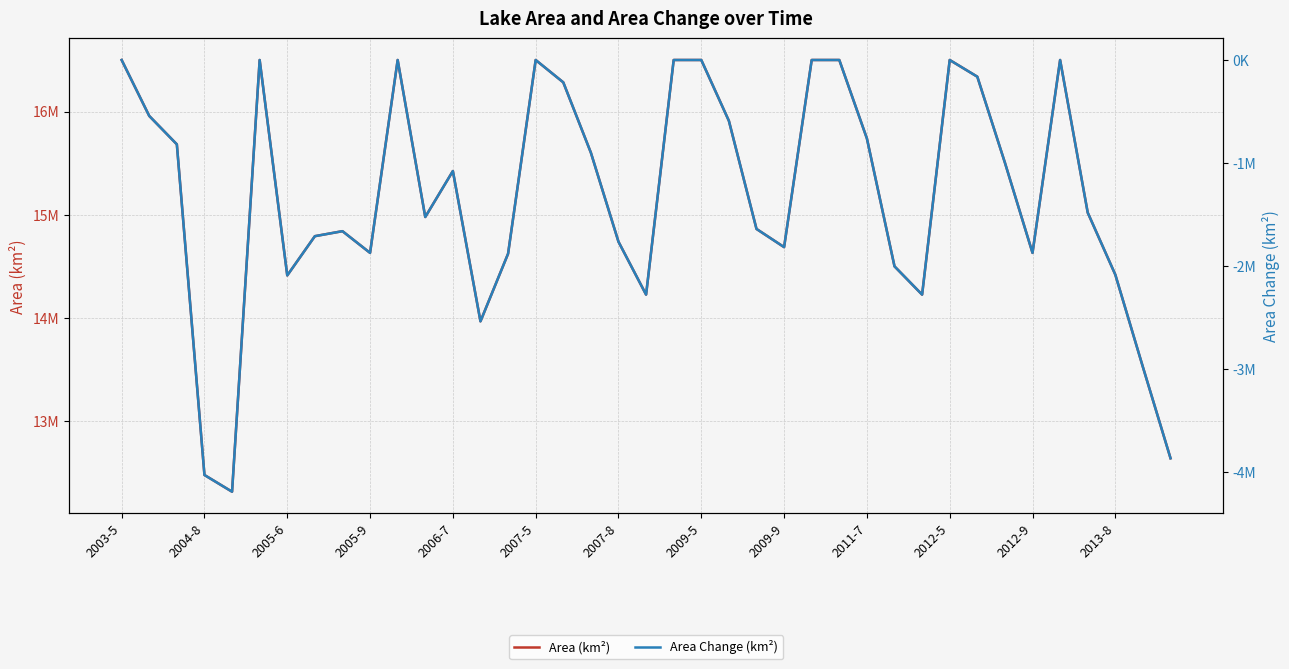

Does the chart have visible grid lines?

Yes